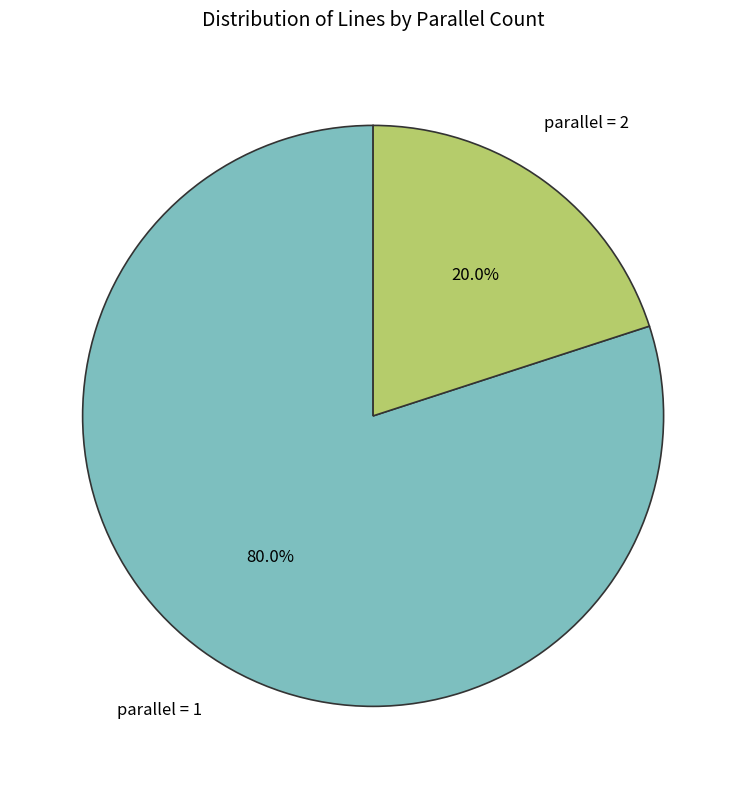

Is there any slice that represents more than half of the pie?

Yes